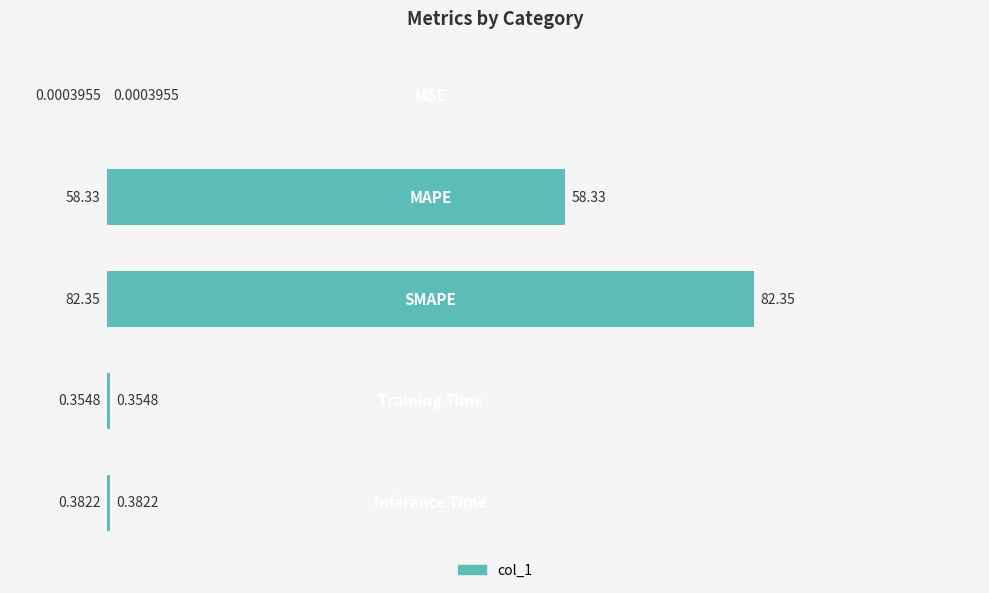

What is the sum of all values?

141.4